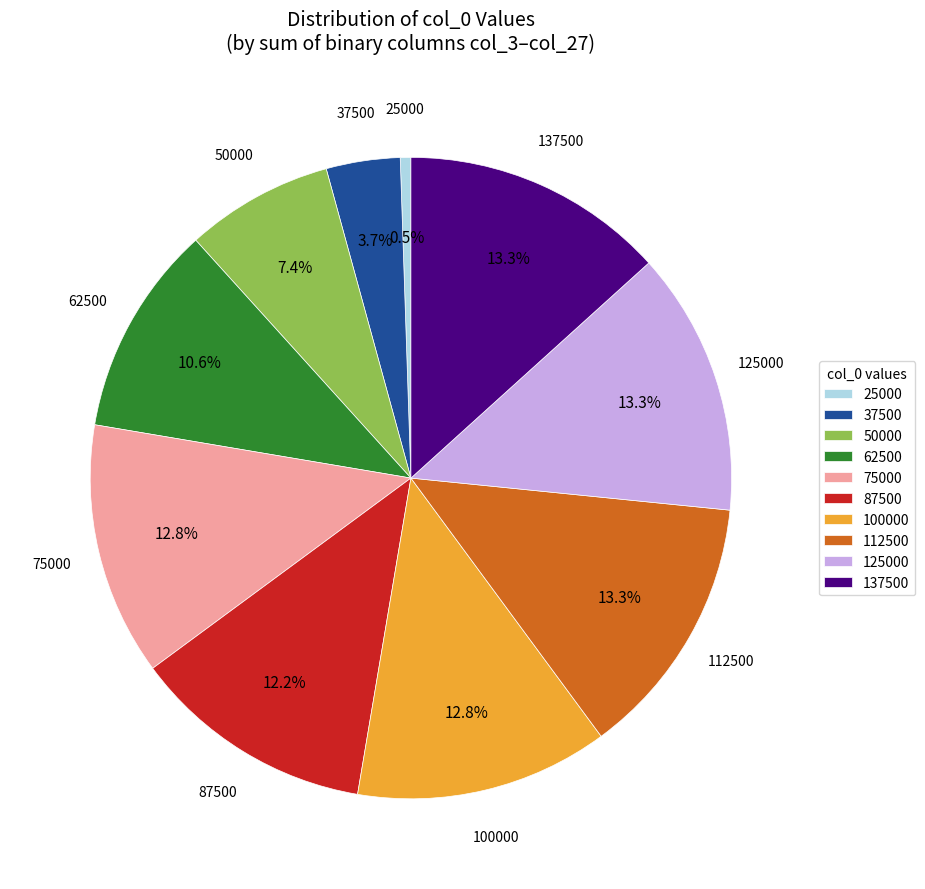

Does any single category account for the majority?

No